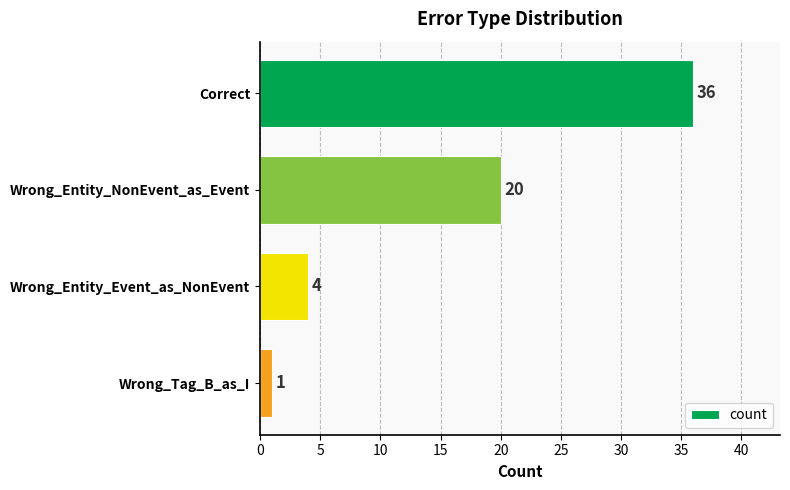

Where is the data nearest to the value 18?

Wrong_Entity_NonEvent_as_Event